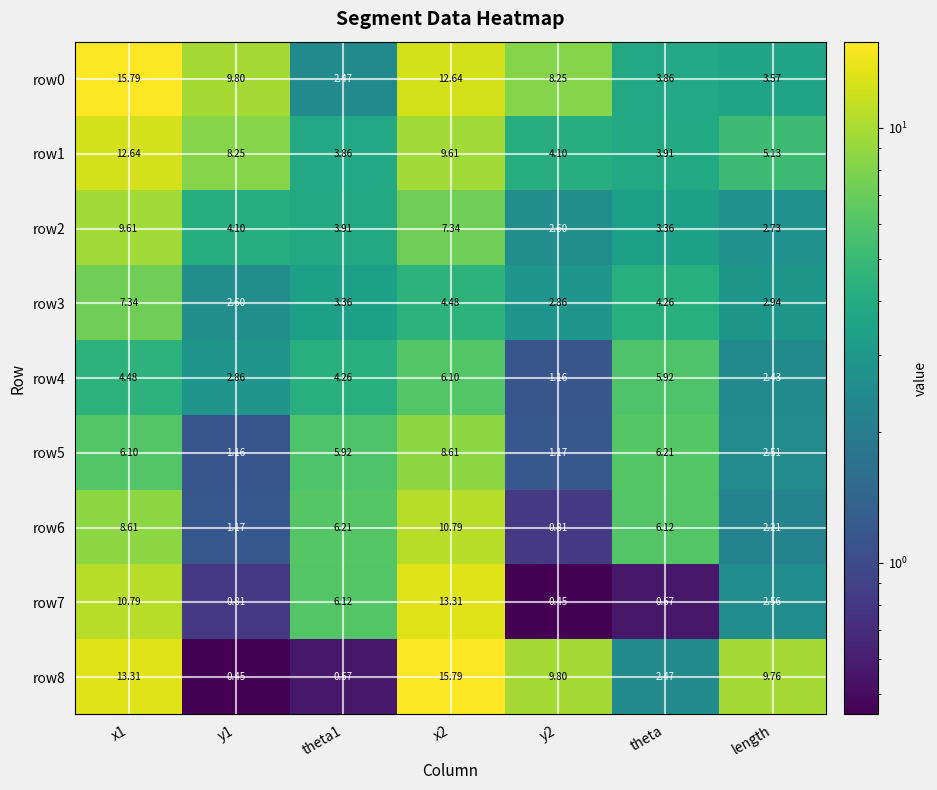

How many data points in row6 are less than 6?

3